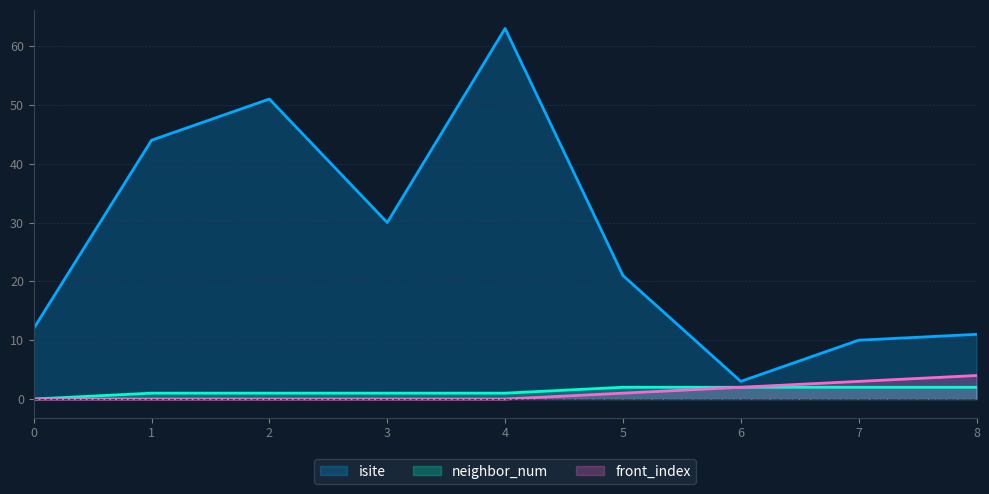

Where is front_index nearest to the value 2?

6